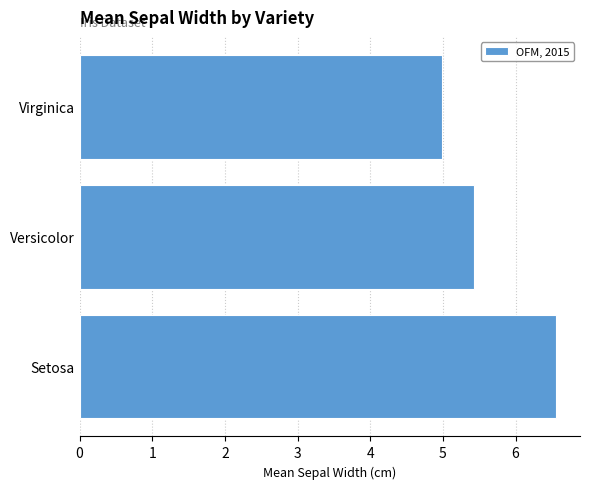

List the labels in order of value, largest first.

Setosa, Versicolor, Virginica